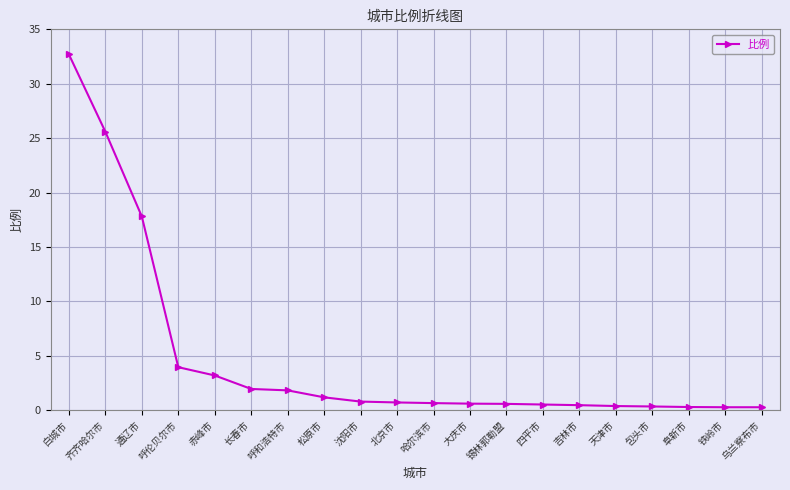

What is the value of the 7th point from the left?

1.8